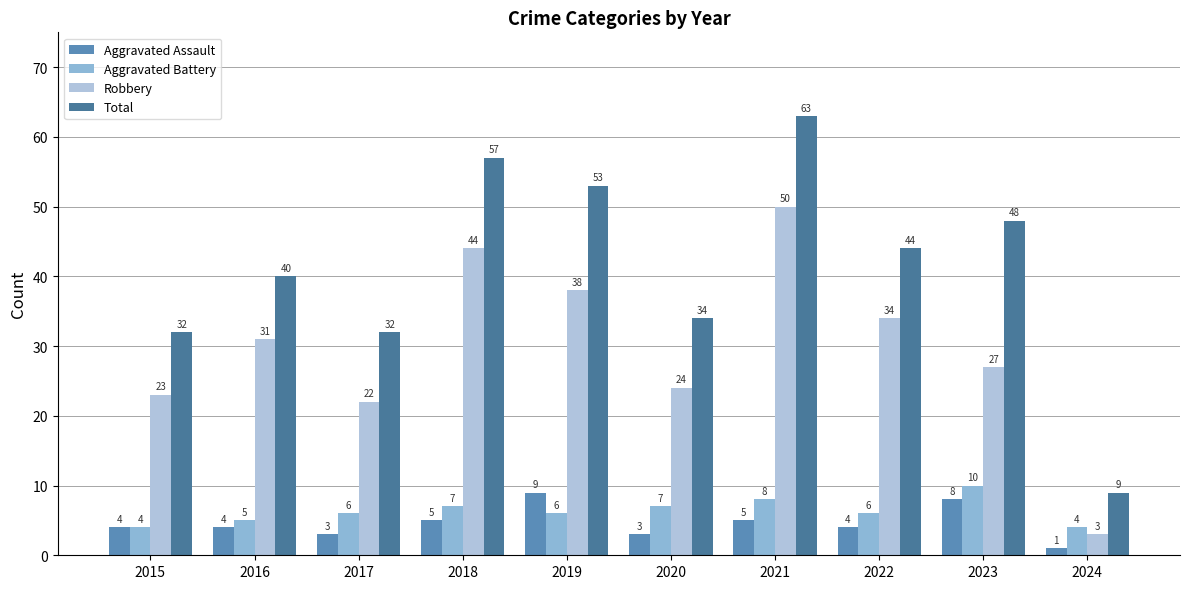

Read the Aggravated Battery value at 2019.

6